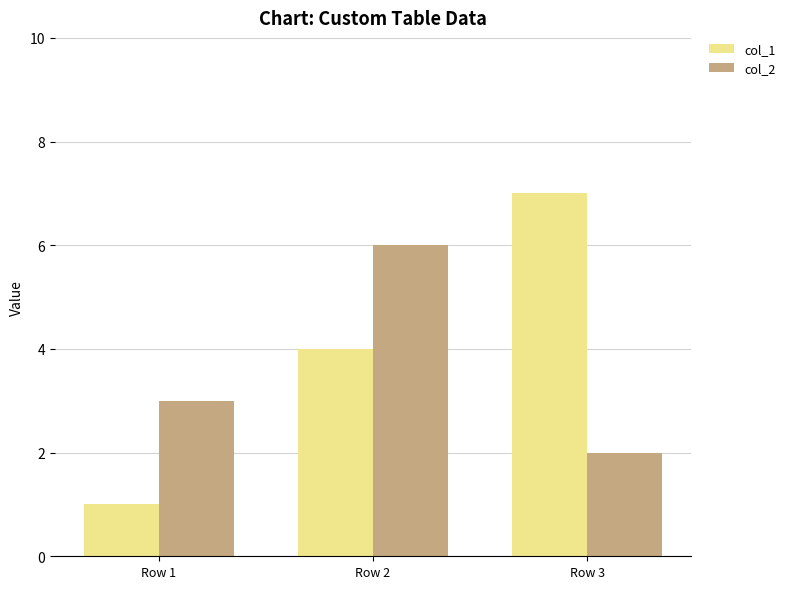

What value does the col_2 series have at Row 2?

6